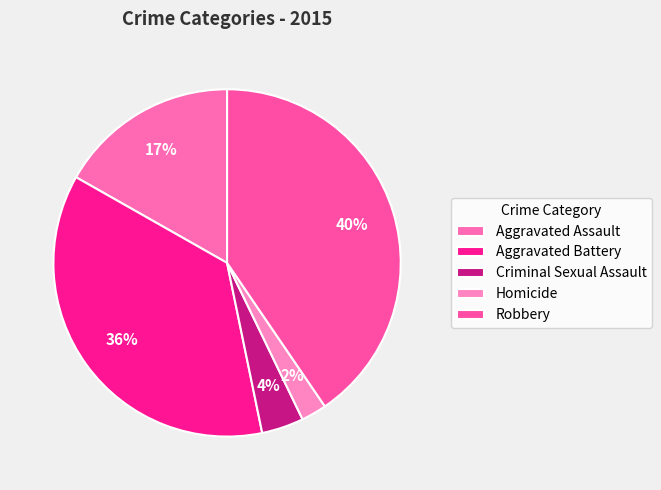

To the nearest percent, what is the average slice percentage?

20%